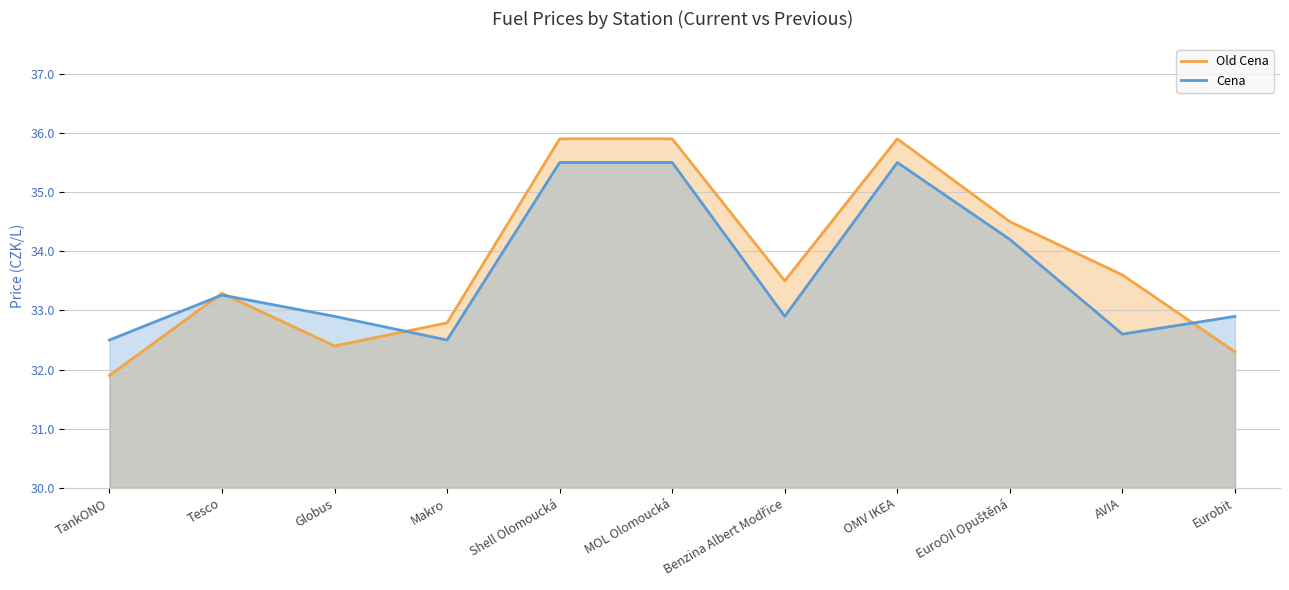

Count the number of data series in this chart.

2